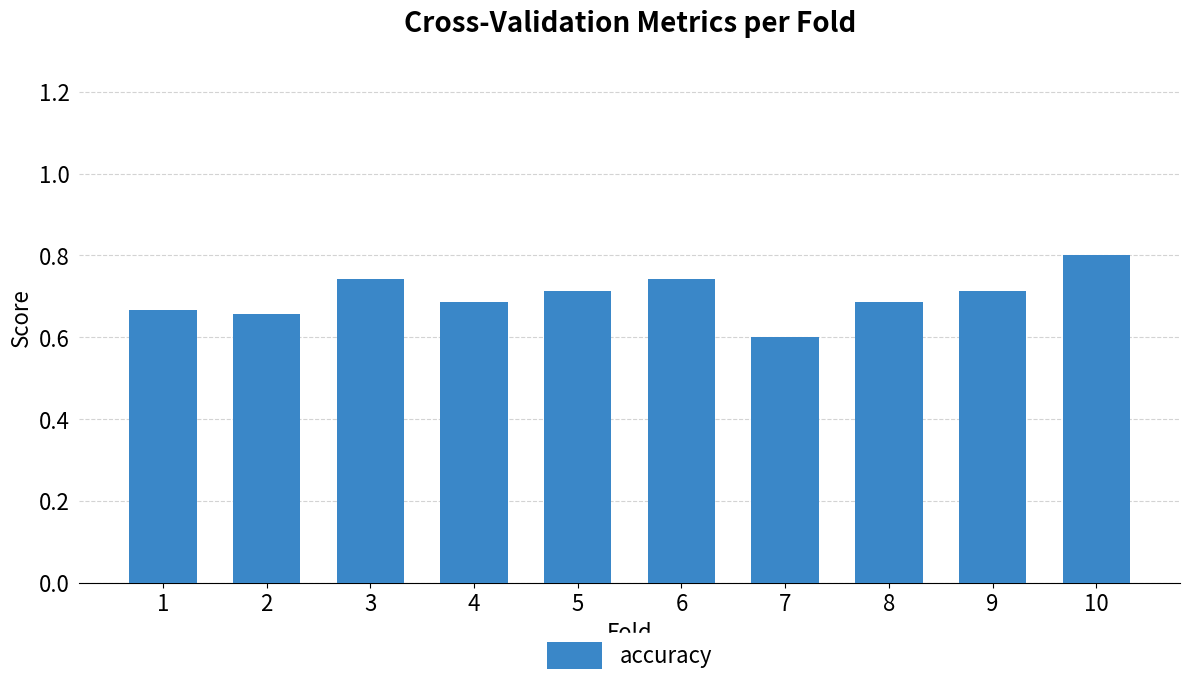

Is it true that the value at 5 is 1.2?

False